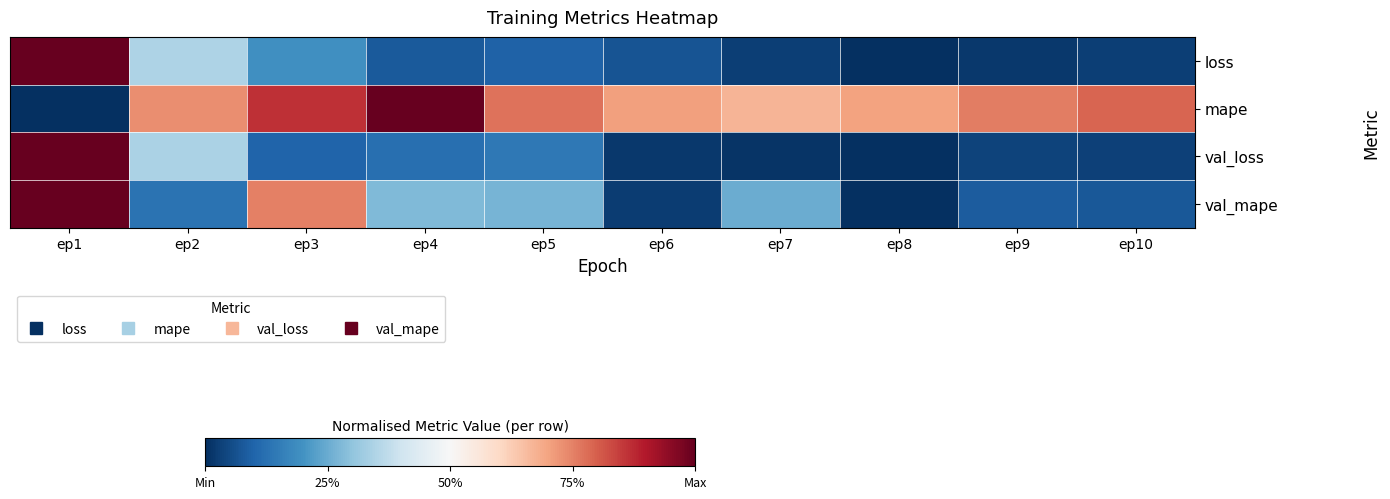

Which has a higher value, ep6 or ep4?

ep4